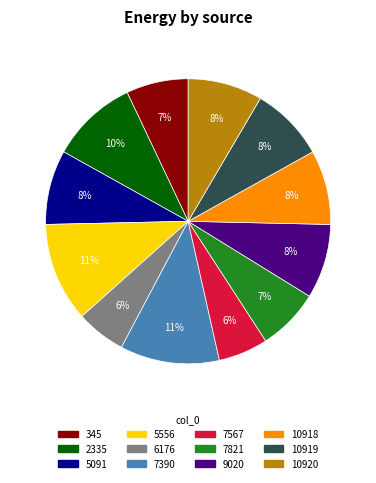

Is the sum of 10919 and 6176 greater than half?

No